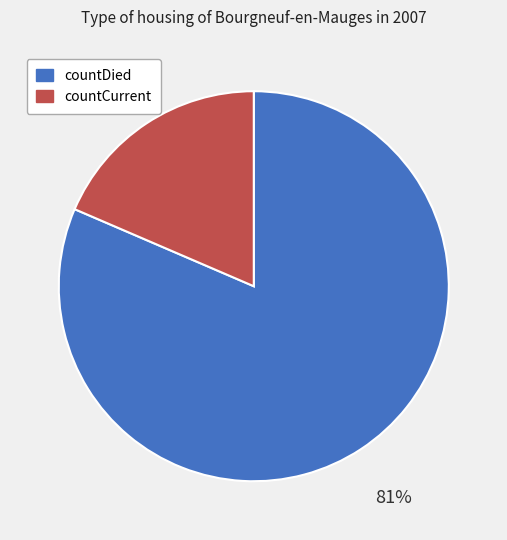

How many slices are in this pie chart?

2